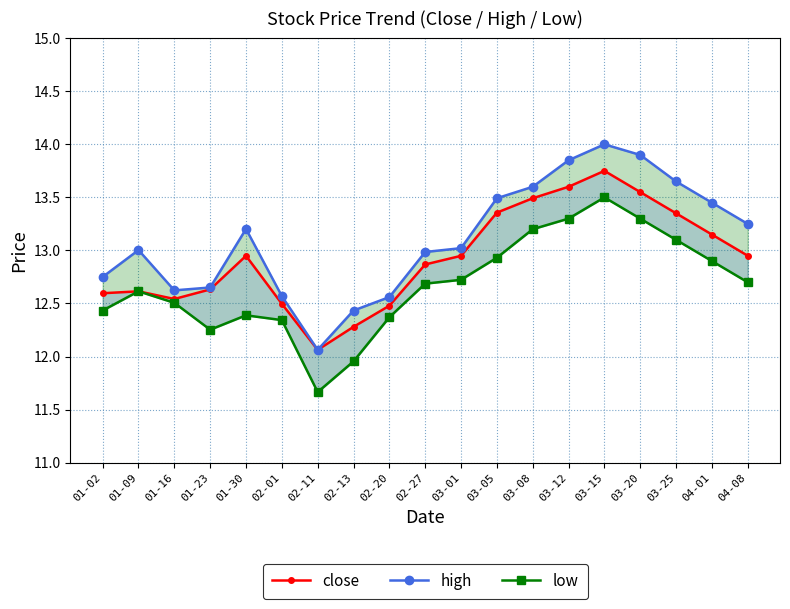

What value does the high series have at 02-11?

12.1